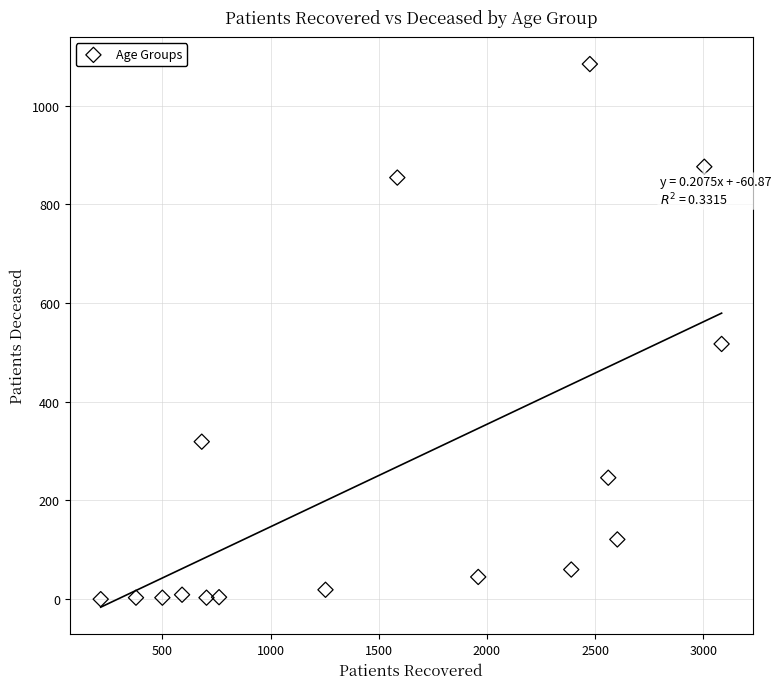

What is the range of Y values (max minus min)?

1084